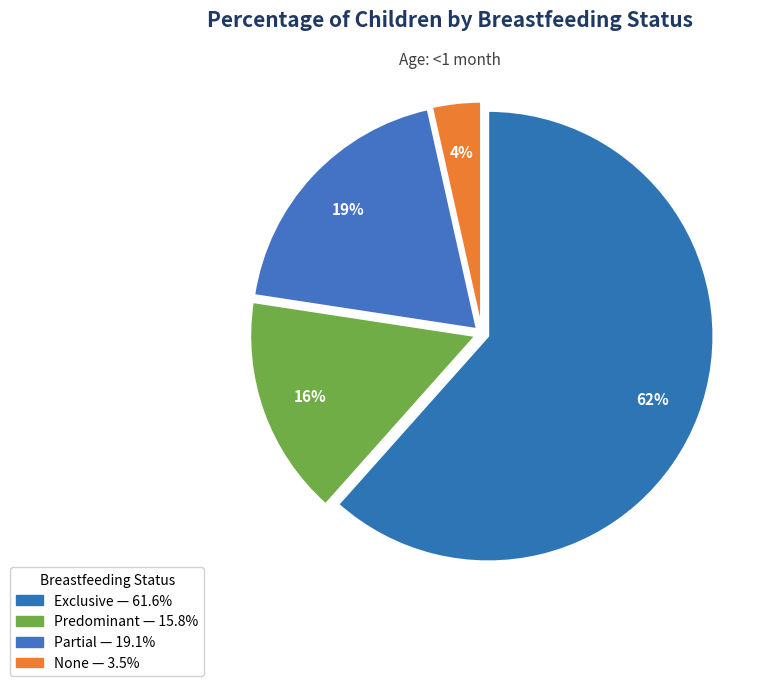

How many segments does this pie chart have?

4